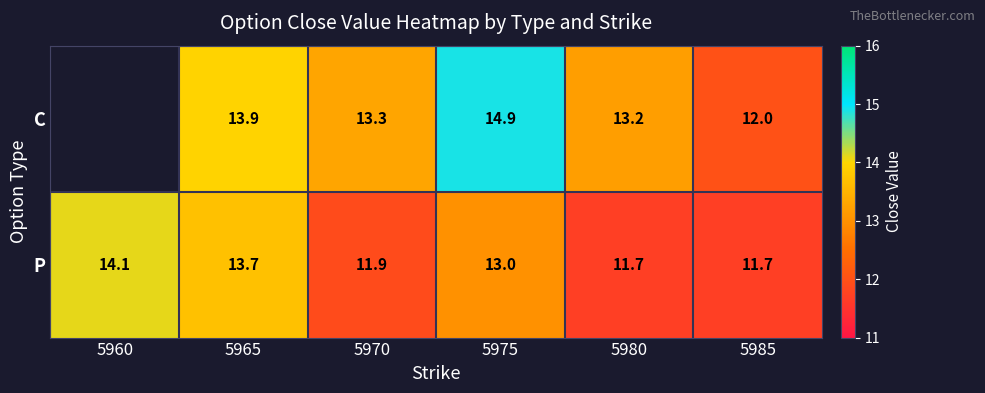

Rank the series at 5975 from lowest to highest value.

P, C